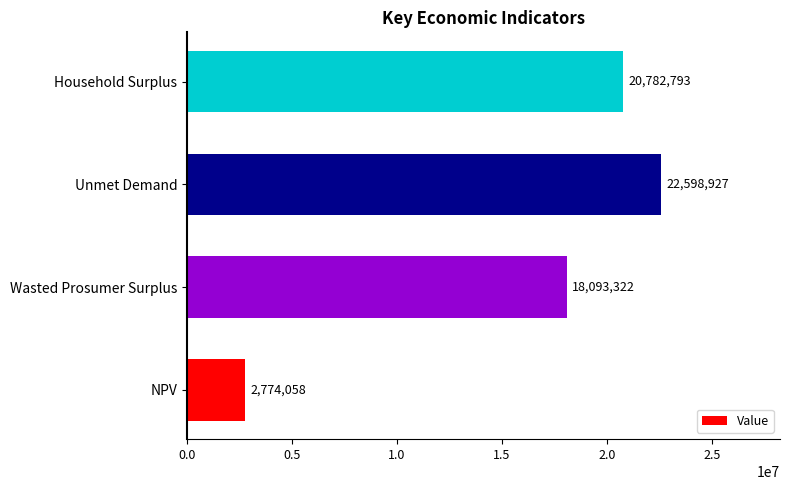

What is the maximum value shown in the chart?

22598927.4